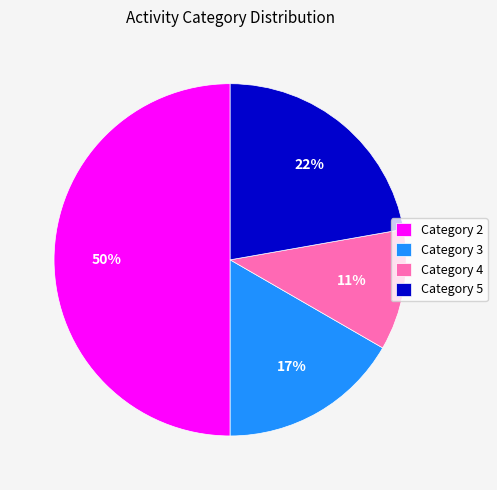

Which category has the biggest portion of the pie?

Category 2